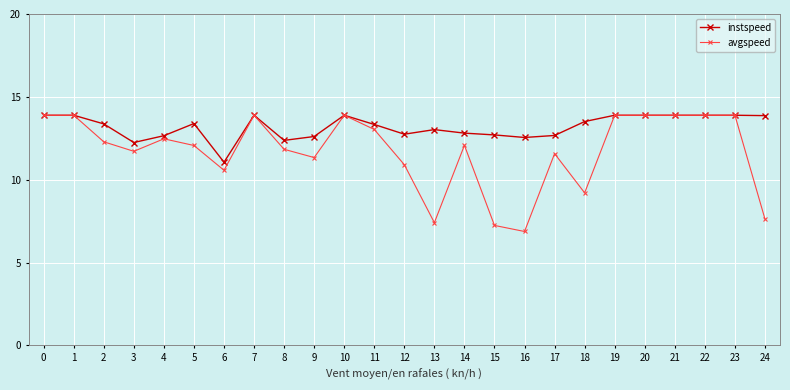

The value of avgspeed at 9 is 20.3. True or false?

False